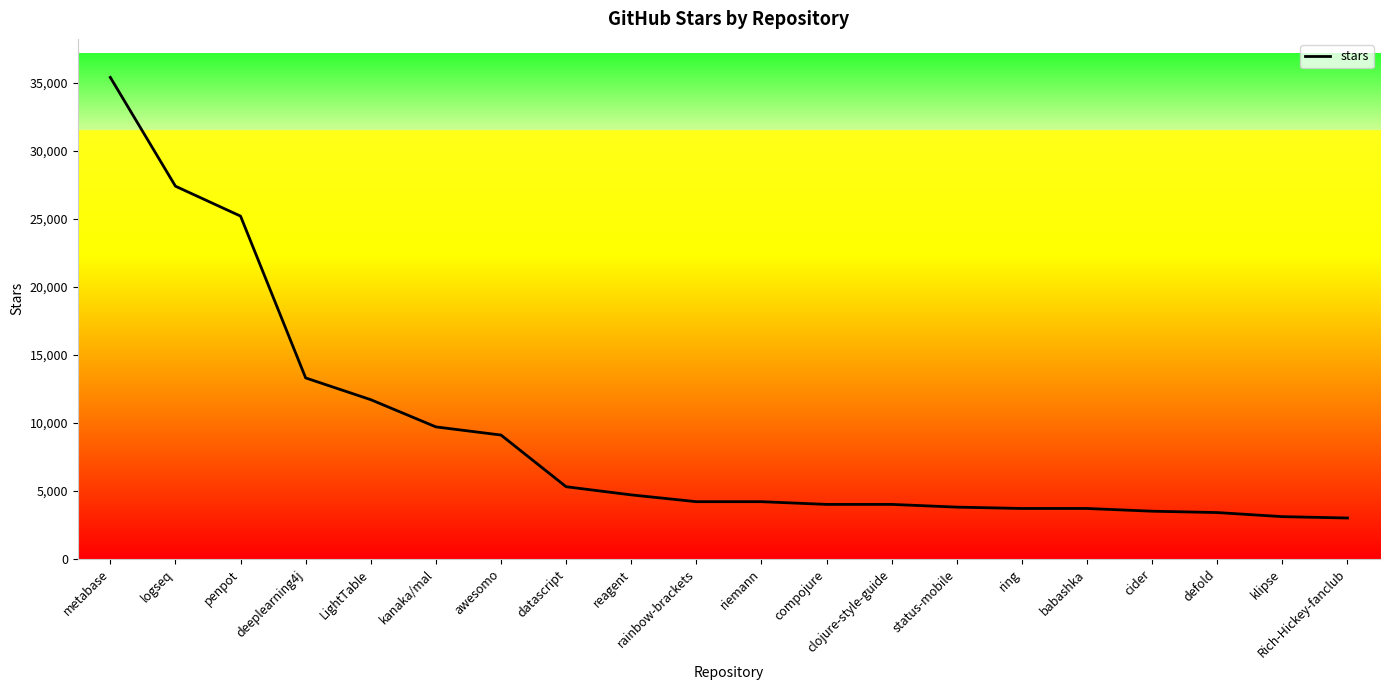

What position from the left is reagent?

9